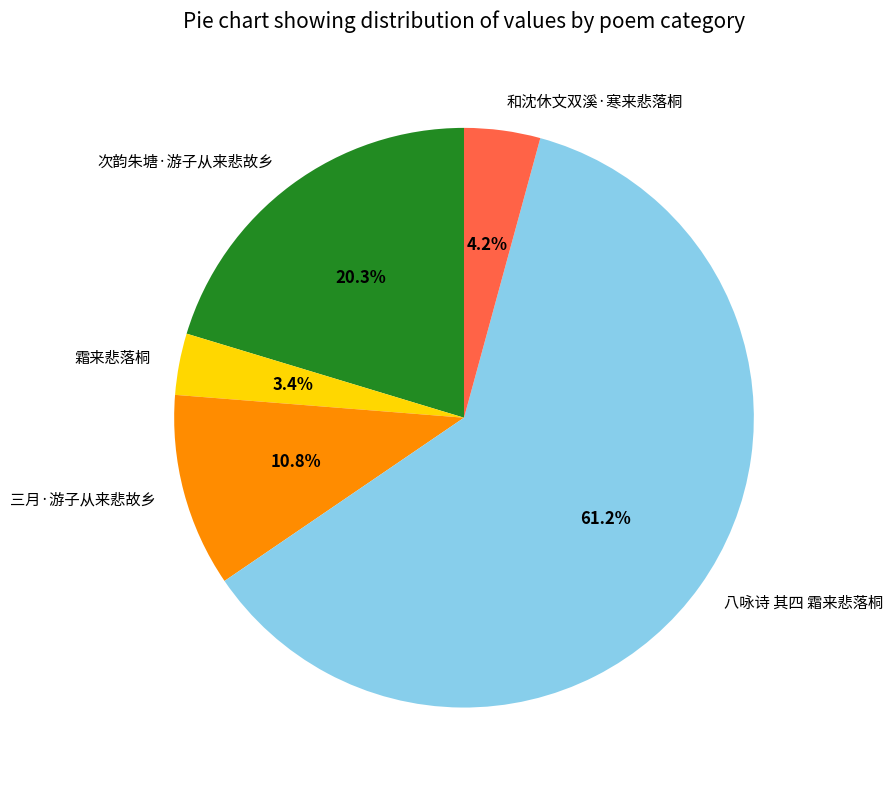

To the nearest percent, what is the average slice percentage?

20%